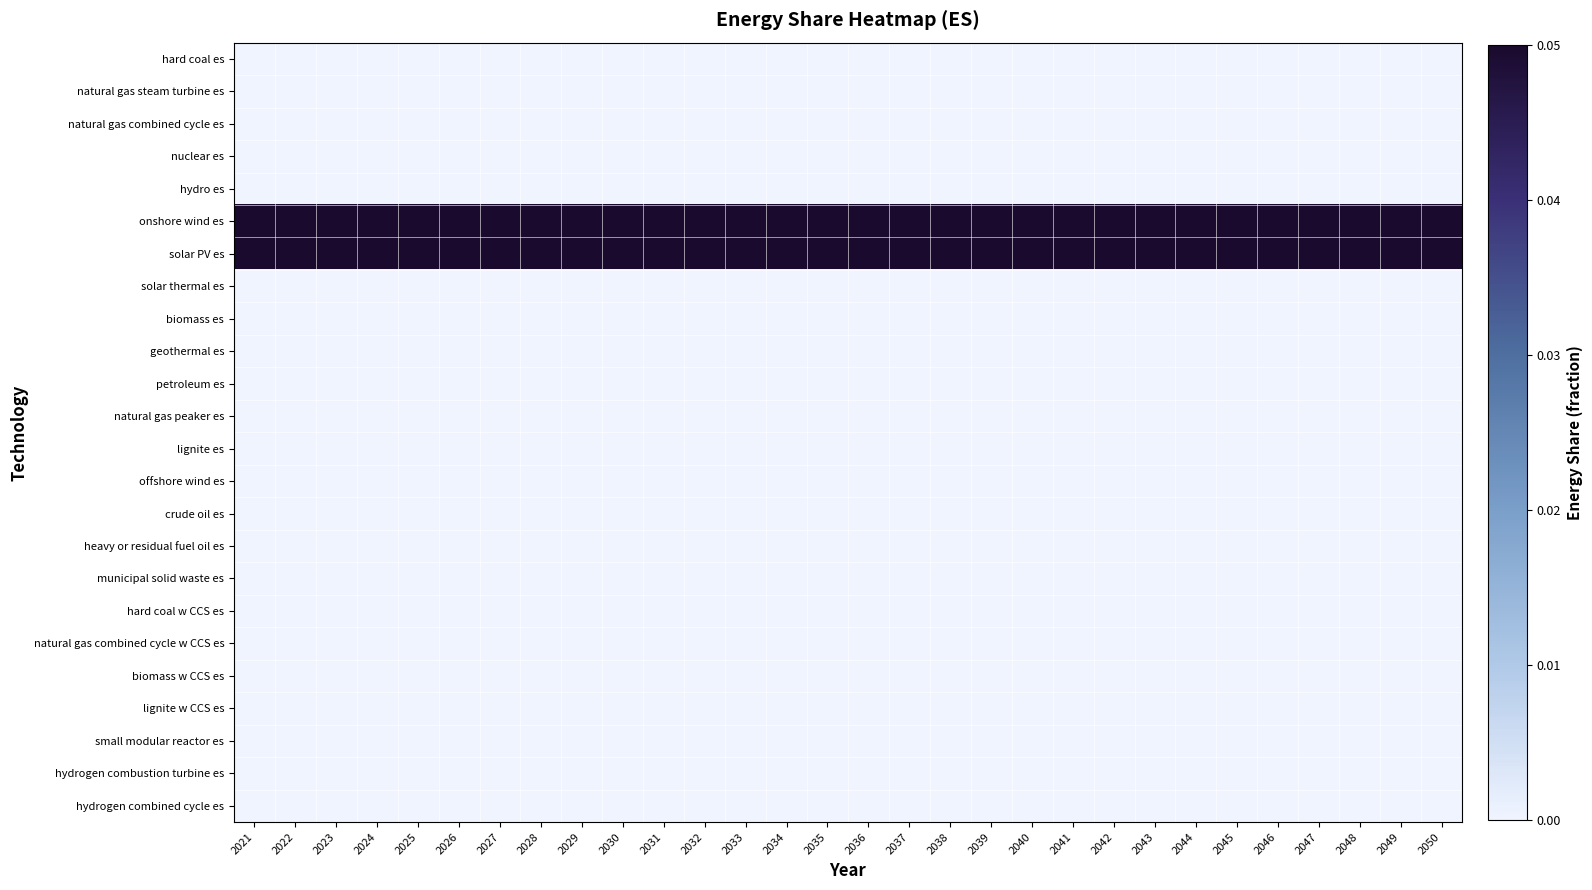

At which category is the sum across all series the highest?

2021